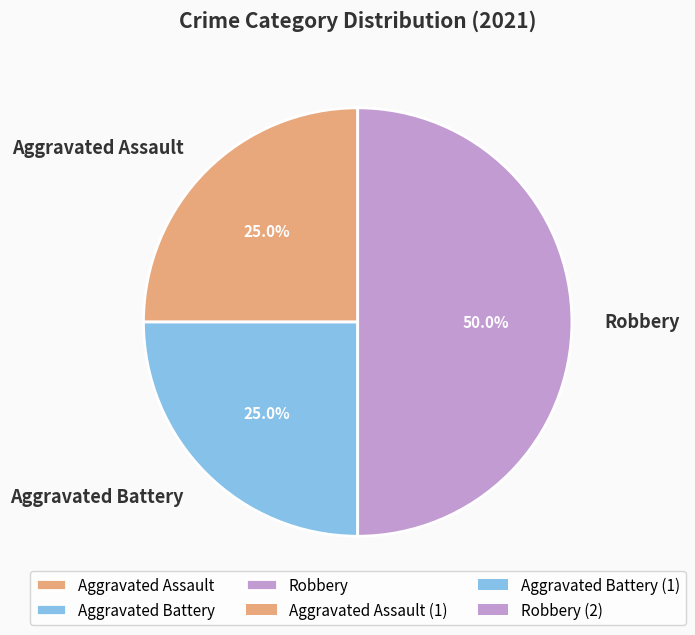

Combined, do Robbery and Aggravated Assault account for over 50%?

Yes